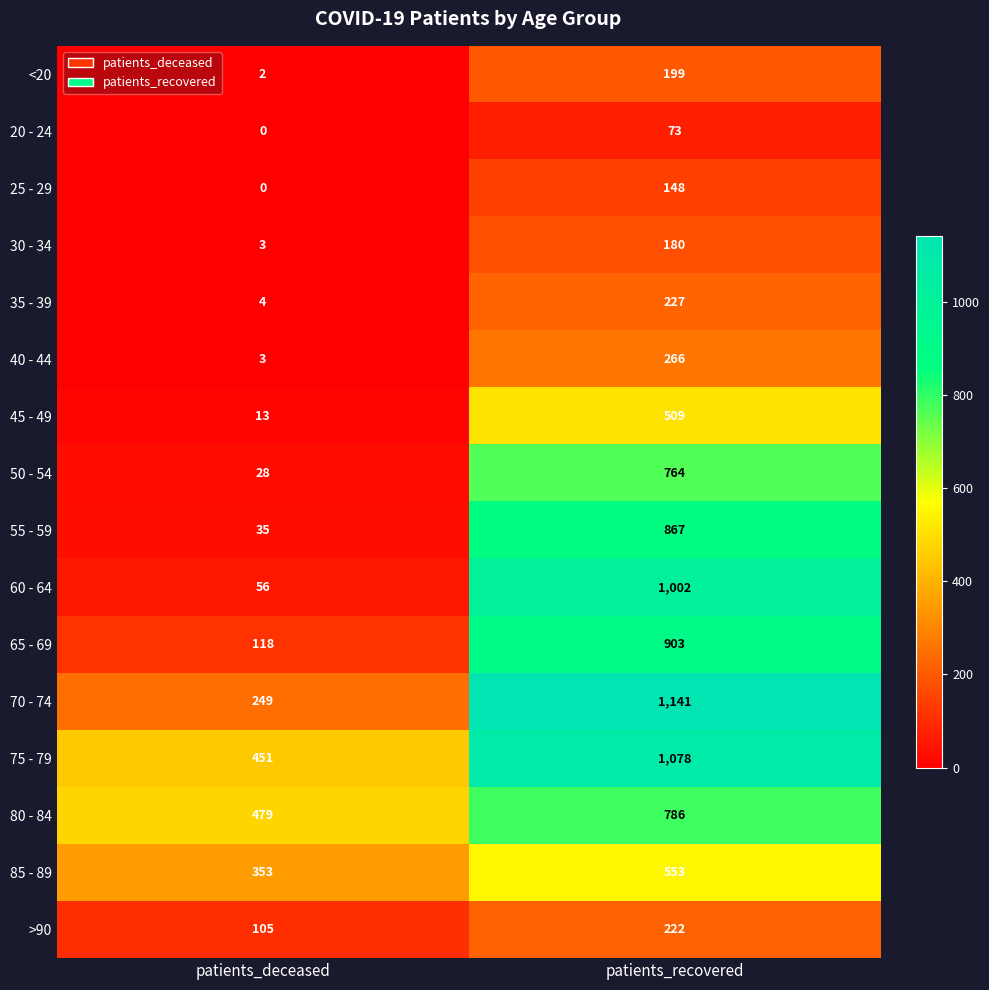

List the series in order of their peak value, lowest first.

20 - 24, 25 - 29, 30 - 34, <20, >90, 35 - 39, 40 - 44, 45 - 49, 85 - 89, 50 - 54, 80 - 84, 55 - 59, 65 - 69, 60 - 64, 75 - 79, 70 - 74